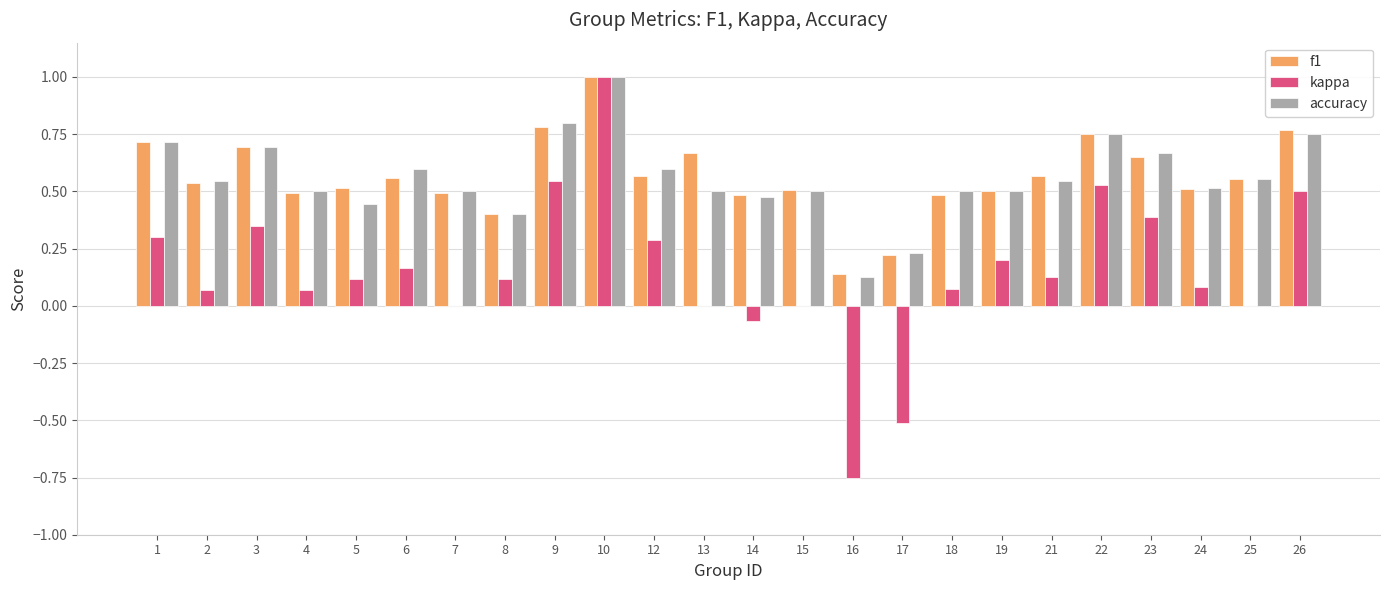

What are all the series names shown in the legend?

f1, kappa, accuracy